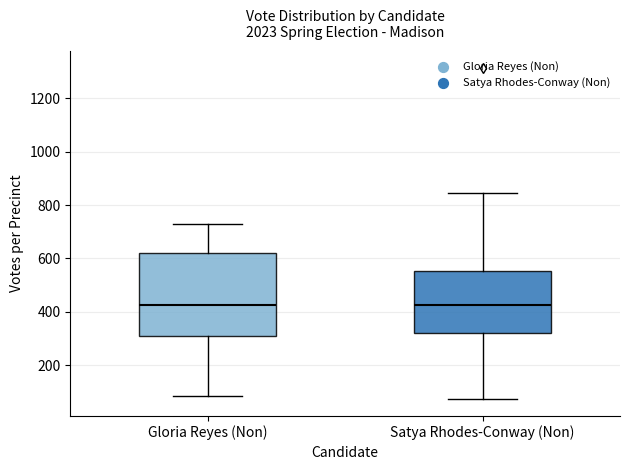

Where does the median line of the box for Satya Rhodes-Conway (Non) sit on the y-axis? The values are not printed on the chart, so give them approximately, as read against the axis.

420